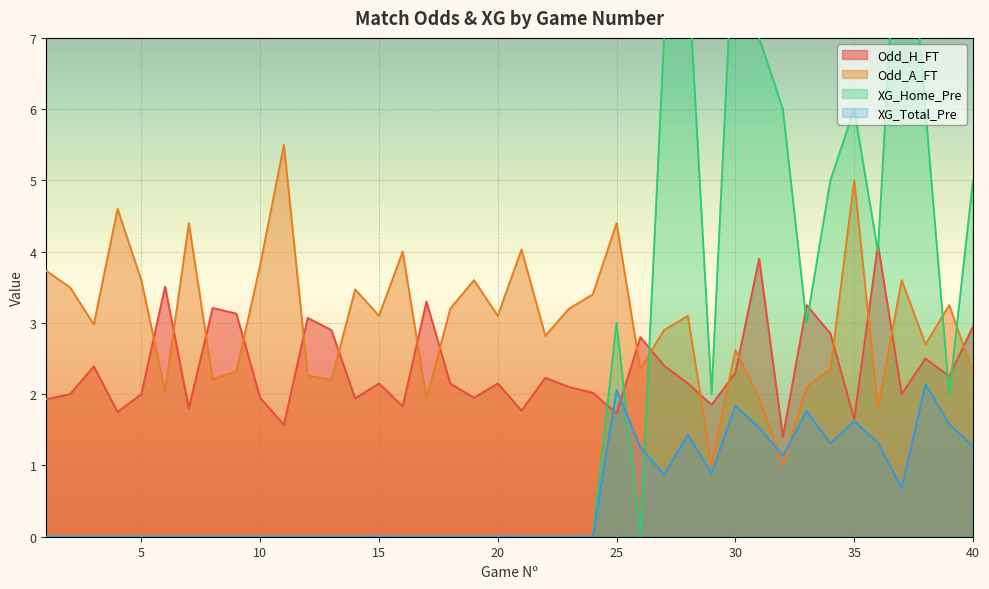

True or false: Odd_A_FT has more than 0 points higher than both neighbors.

True